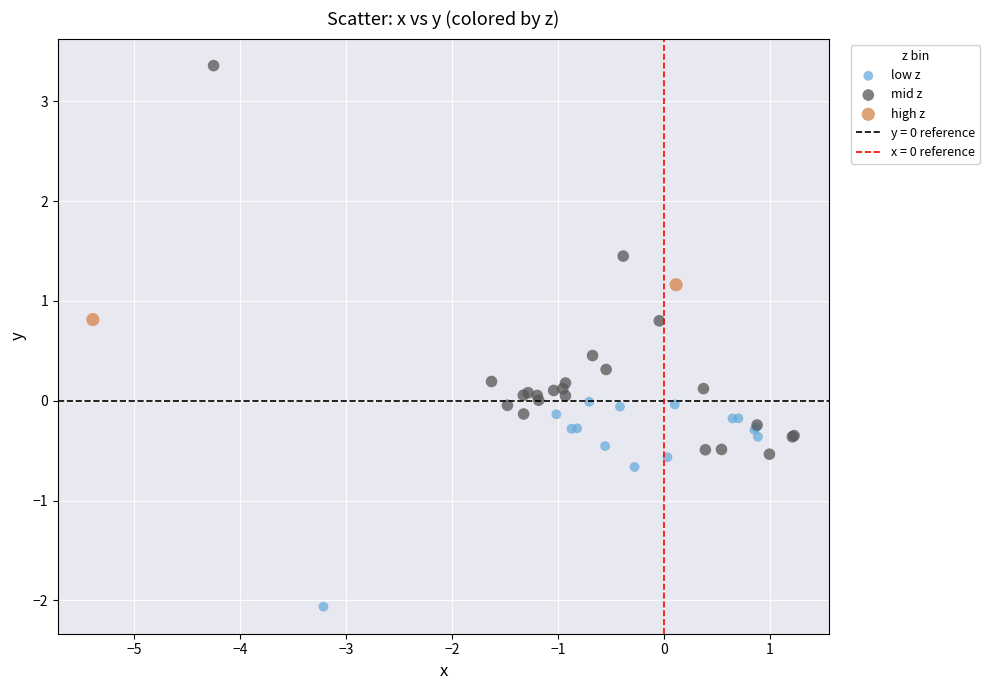

Which series has the widest spread of Y values?

mid z